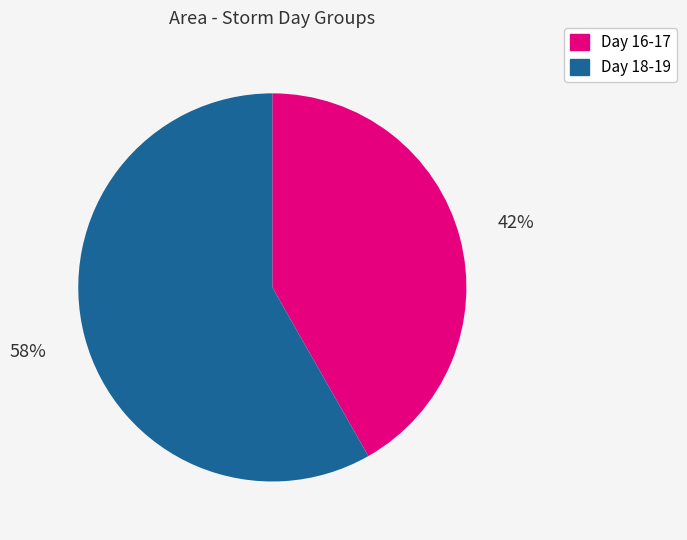

What is the ratio of the value at Day 18-19 to the value at Day 16-17?

1.4